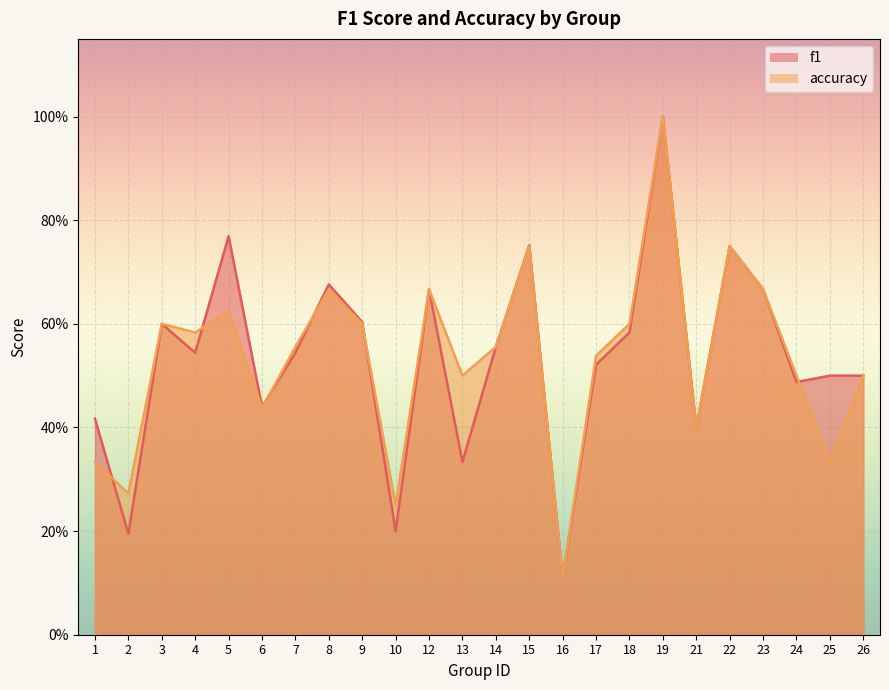

At which category does accuracy reach its first local valley?

2